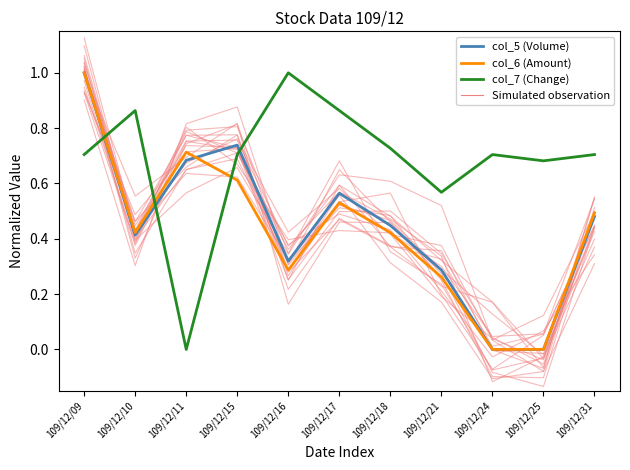

At how many categories does at least one series exceed 0?

11